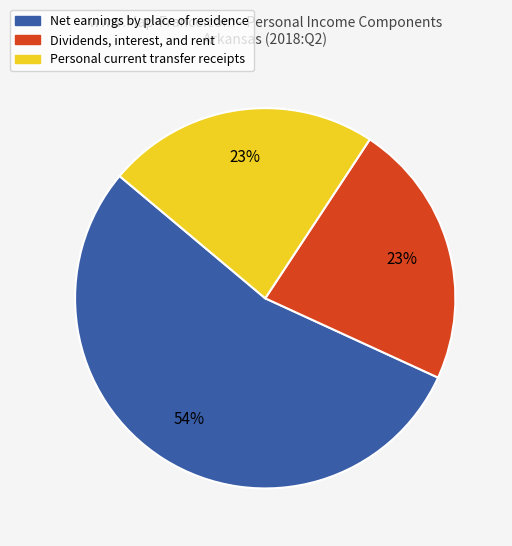

Does Net earnings by place of residence represent more than half of the total?

Yes